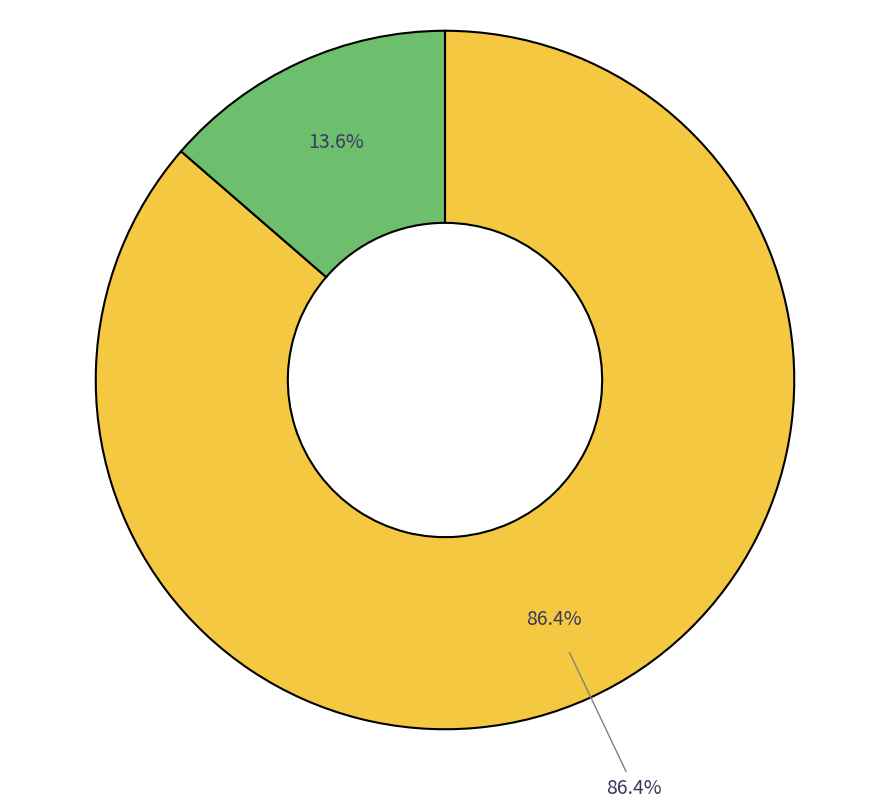

To the nearest percent, what is the difference between the 3161 and 3025 slice percentages?

73%